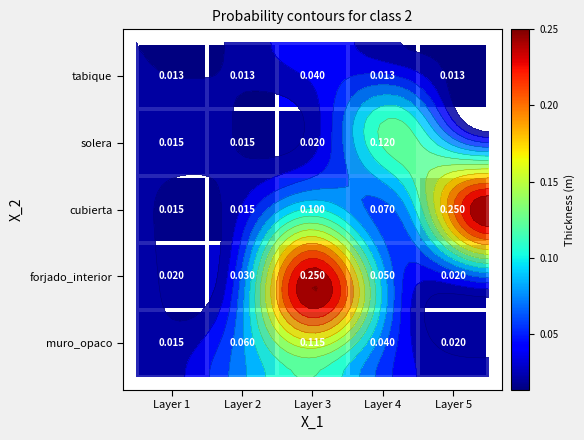

Between Layer 1 and Layer 5, which is larger?

Layer 5